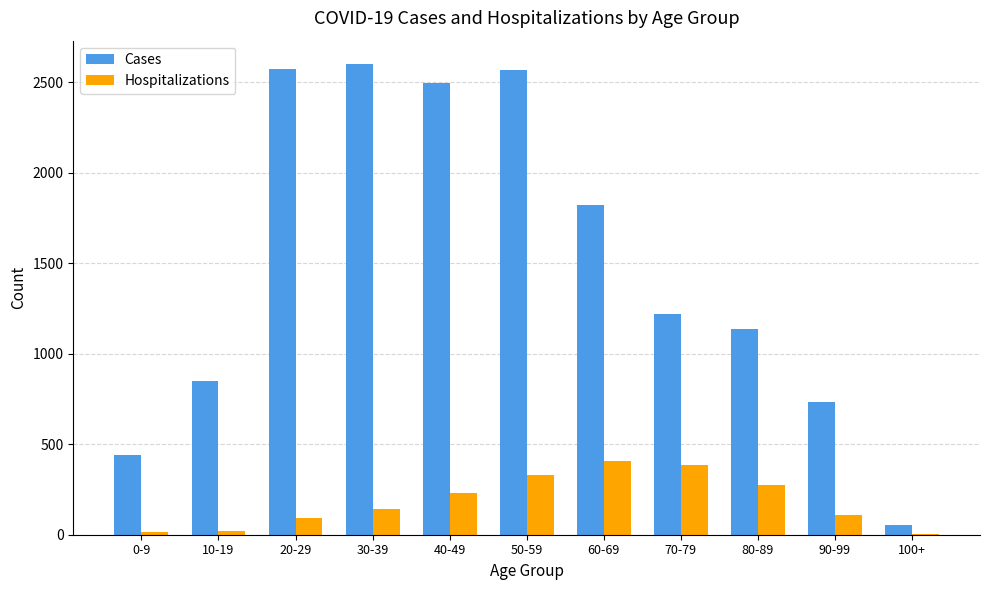

What are all the series names shown in the legend?

Cases, Hospitalizations